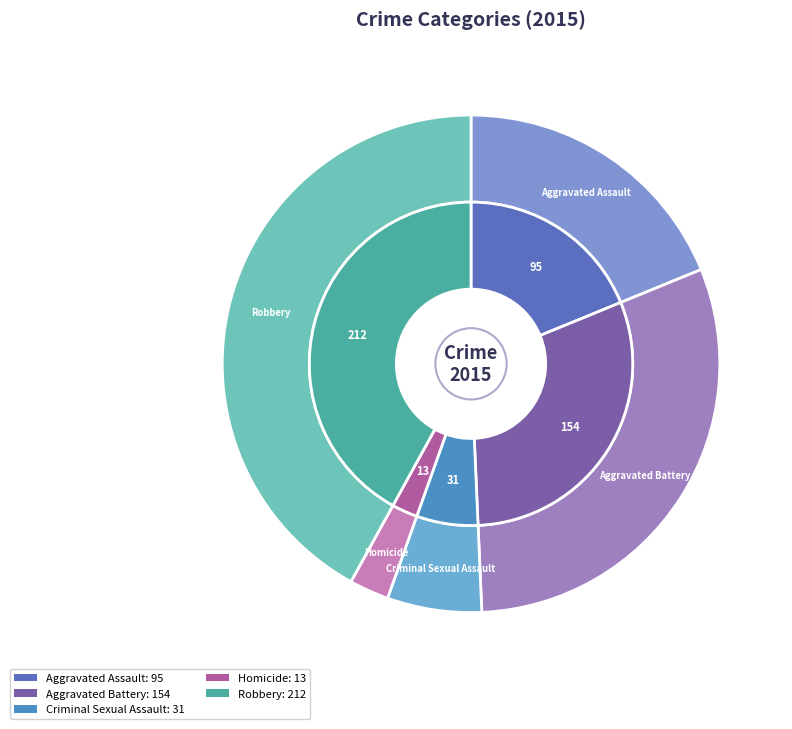

How many segments does this pie chart have?

5